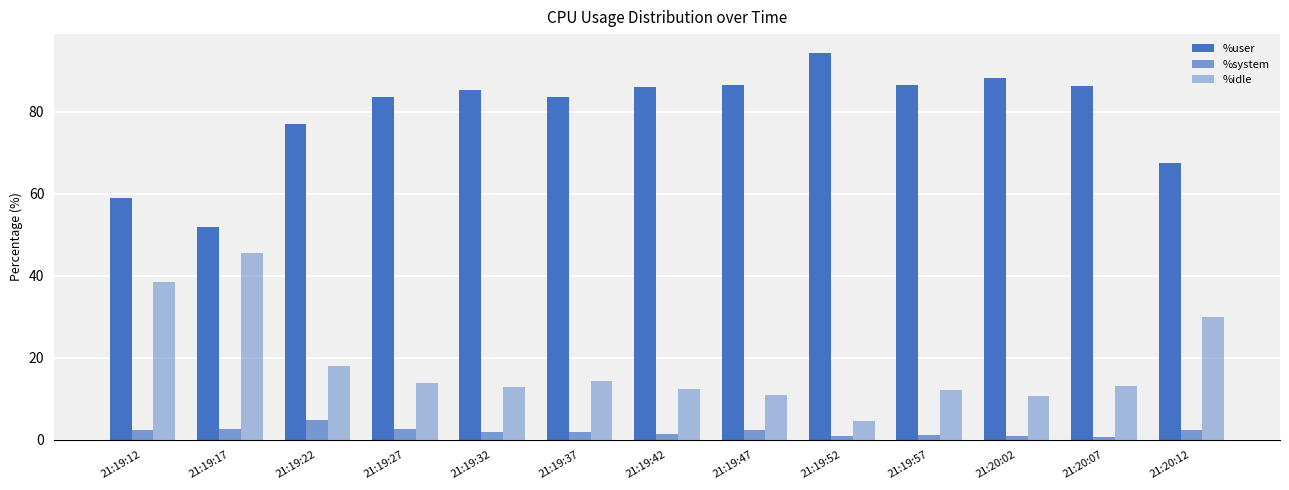

Rank the categories by %user value from lowest to highest.

21:19:17, 21:19:12, 21:20:12, 21:19:22, 21:19:27, 21:19:37, 21:19:32, 21:19:42, 21:20:07, 21:19:57, 21:19:47, 21:20:02, 21:19:52